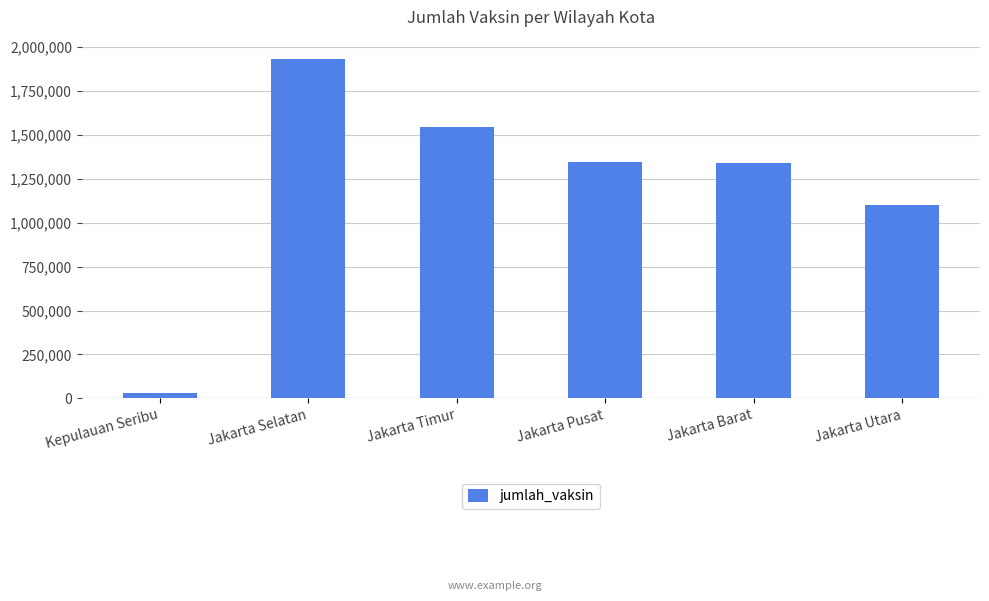

Is it true that the value at Jakarta Selatan is 1930235?

True